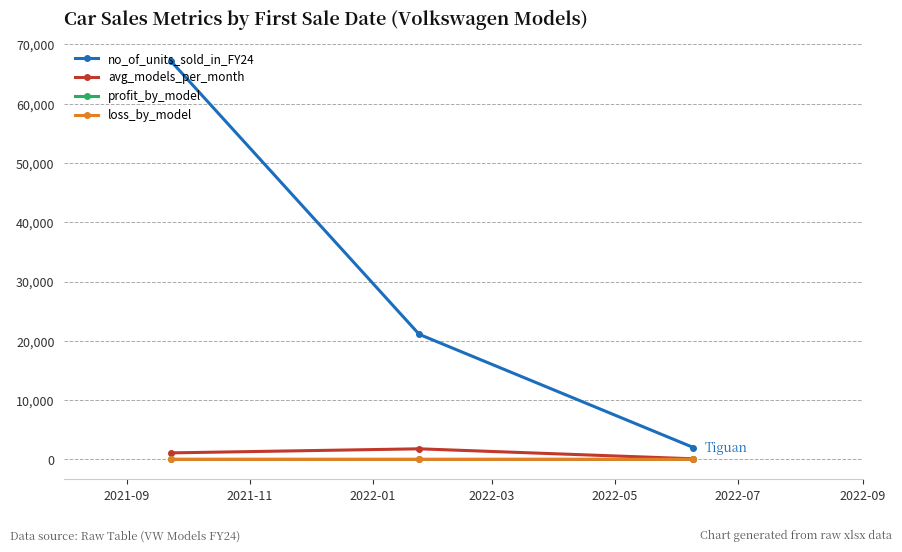

Which series has the largest total across all categories?

no_of_units_sold_in_FY24